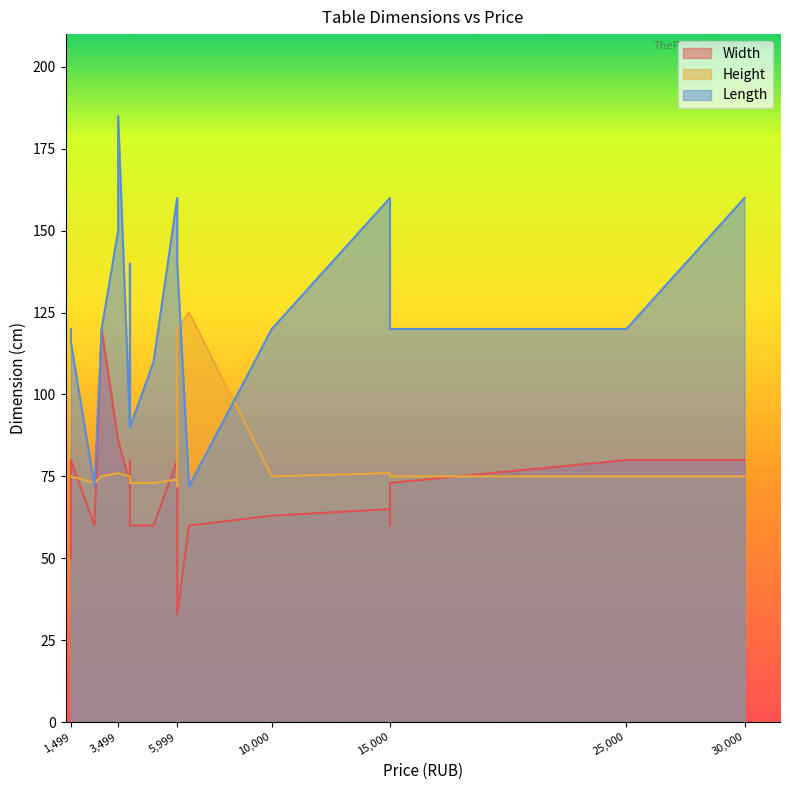

Reading left to right, extract all data points from this chart.

Width: 50	80	60	120	86	86	73	80	60	60	80	80	60	33	60	63	65	60	73	80	80
Height: 75	75	73	75	76	76	75	75	73	73	74	72	75	120	125	75	76	75	75	75	75
Length: 120	116	72	120	150	185	90	140	90	110	160	160	140	140	72	120	160	140	120	120	160